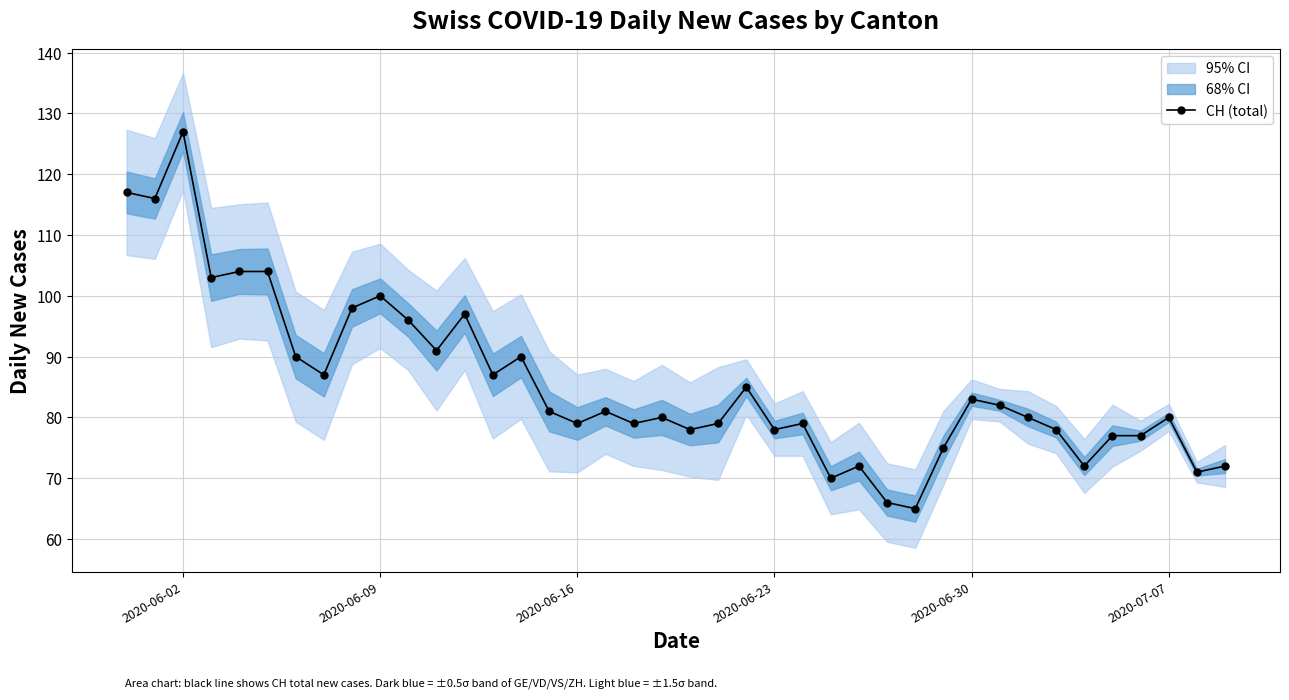

How many data points does each series have?

40